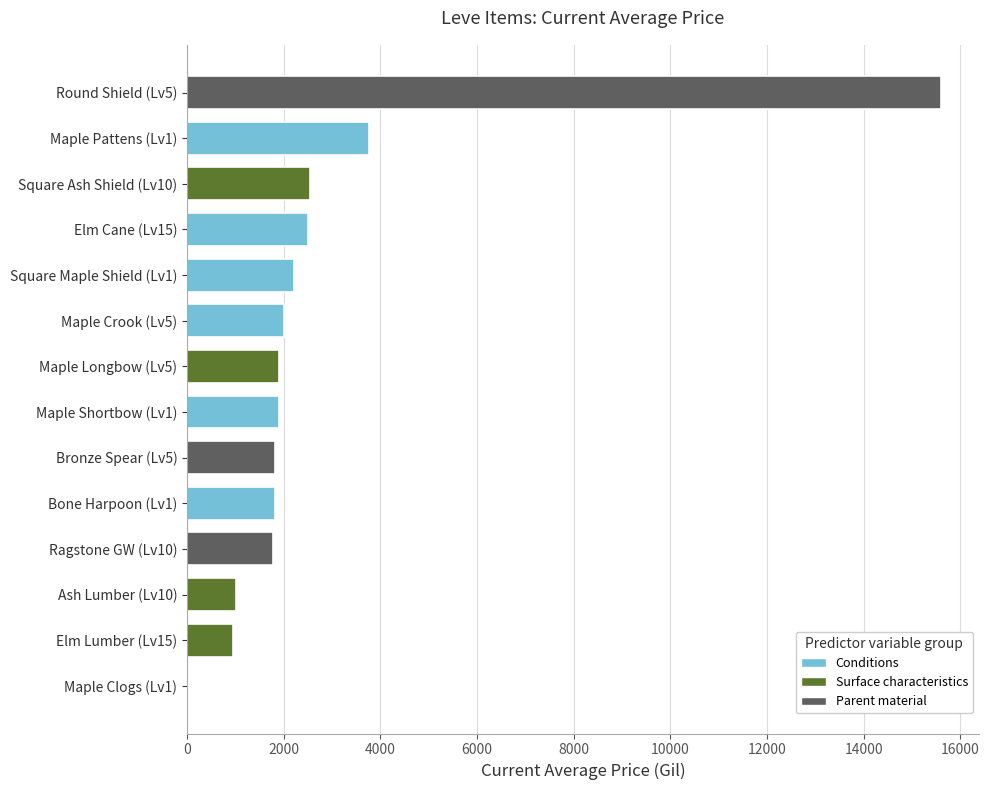

What is the sum of all values?

39796